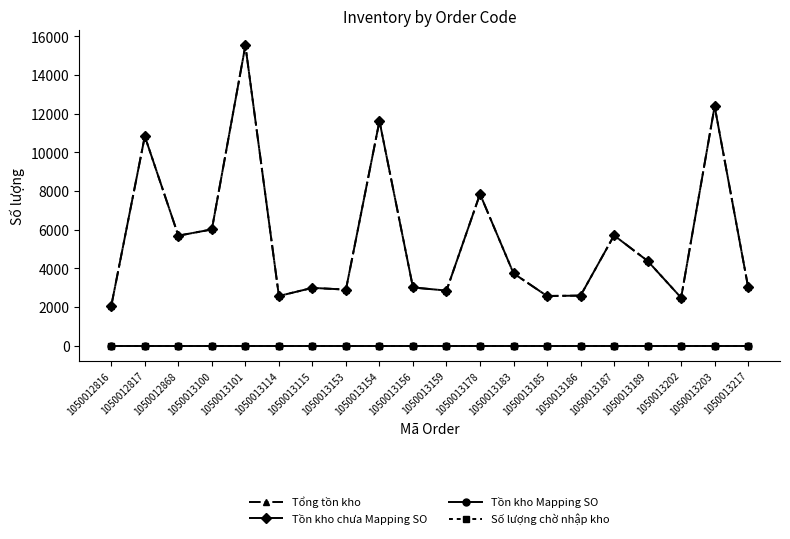

At how many categories does at least one series exceed 5250?

8